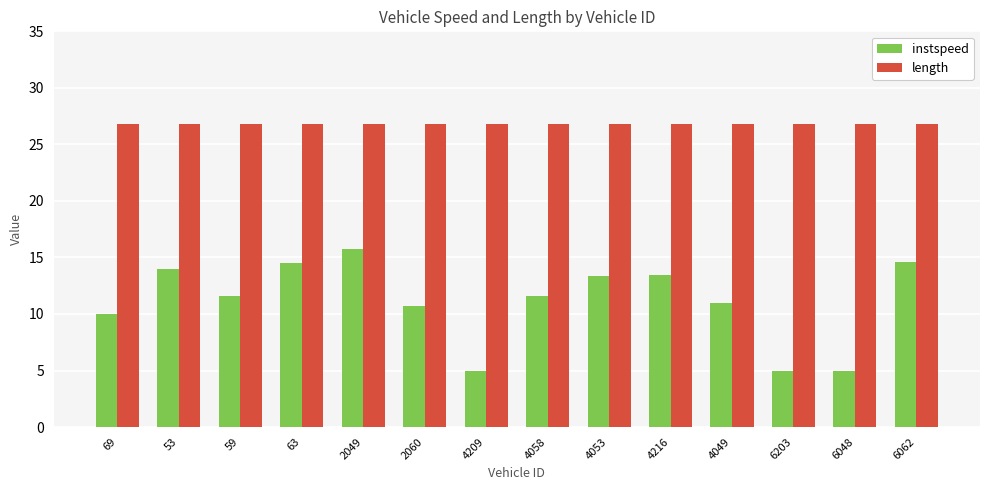

Count the number of categories in the chart.

14